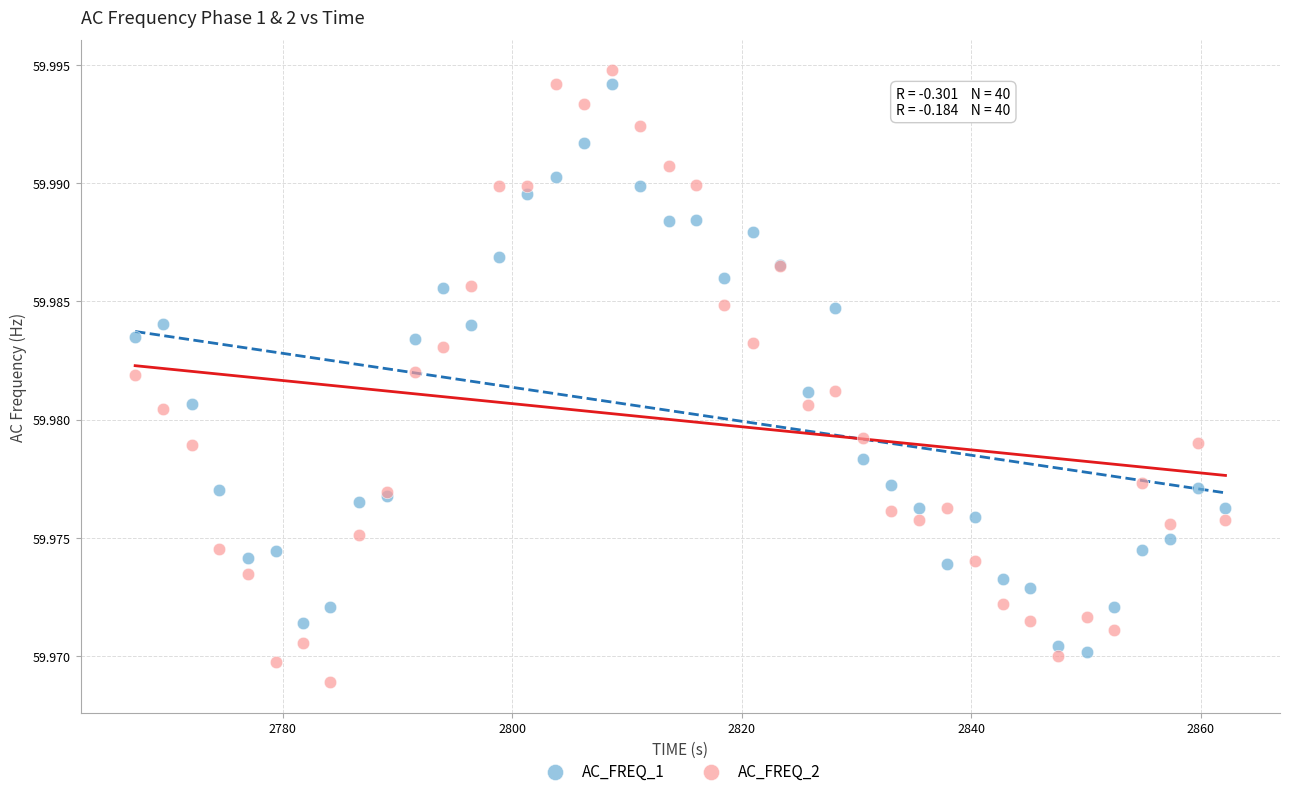

Which series reaches the minimum Y coordinate?

AC_FREQ_2